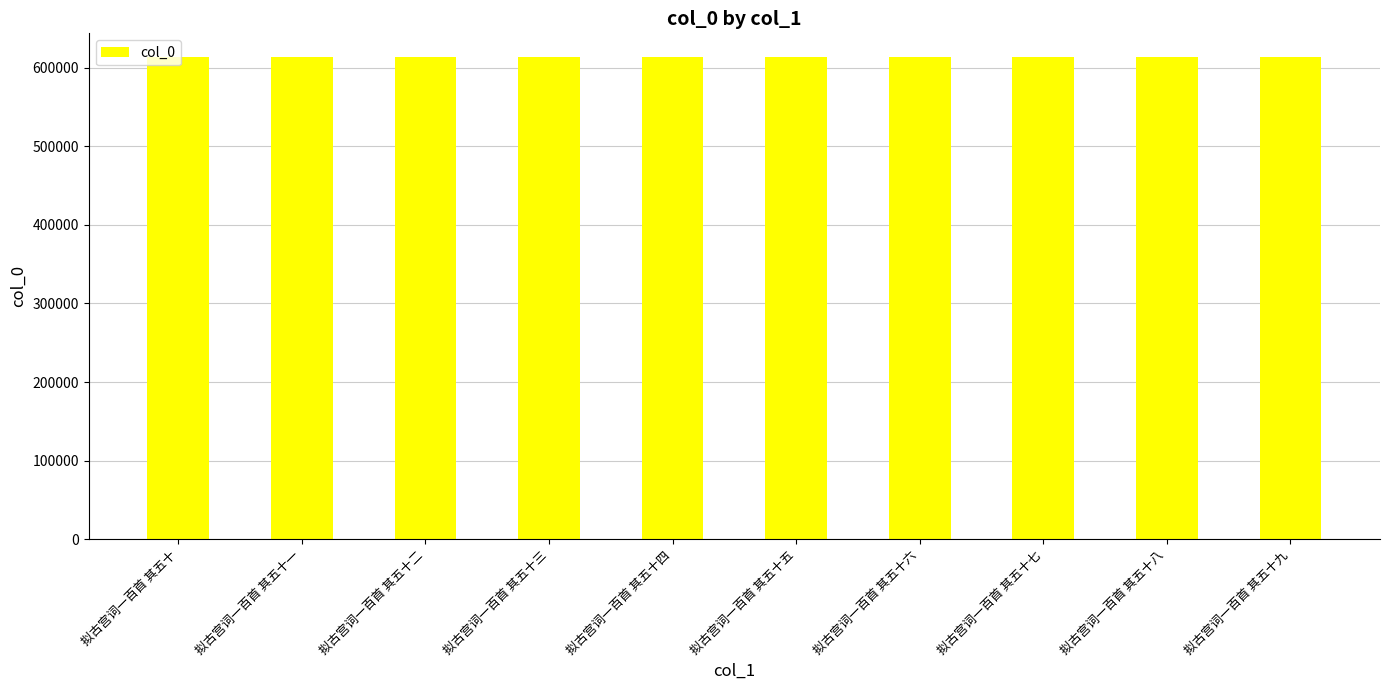

How many values are below 612821?

5